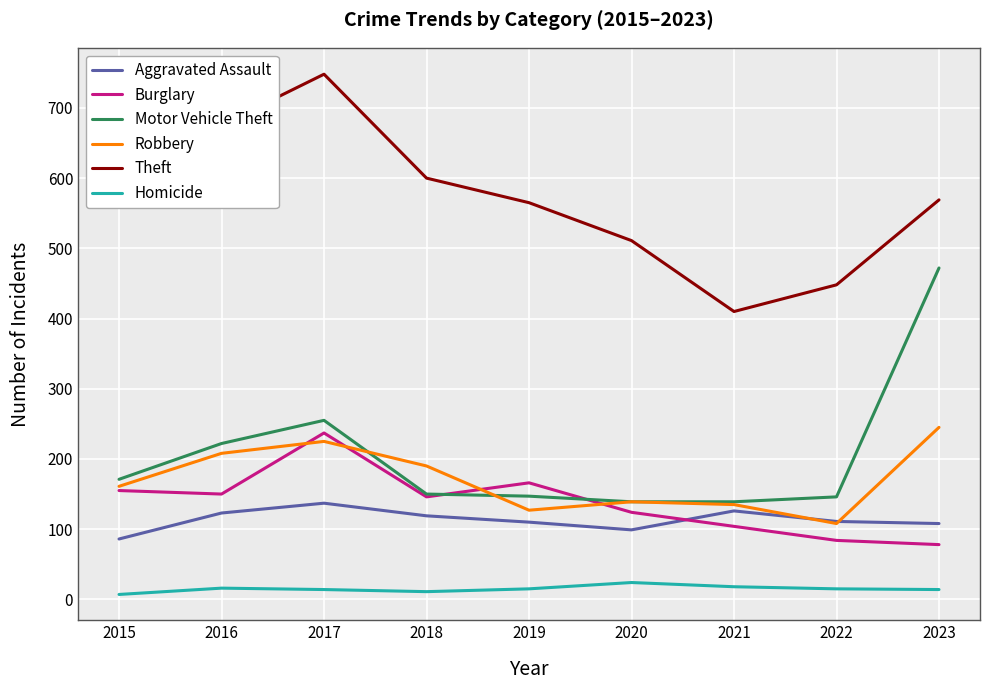

How many values in the Theft series are below 569?

4